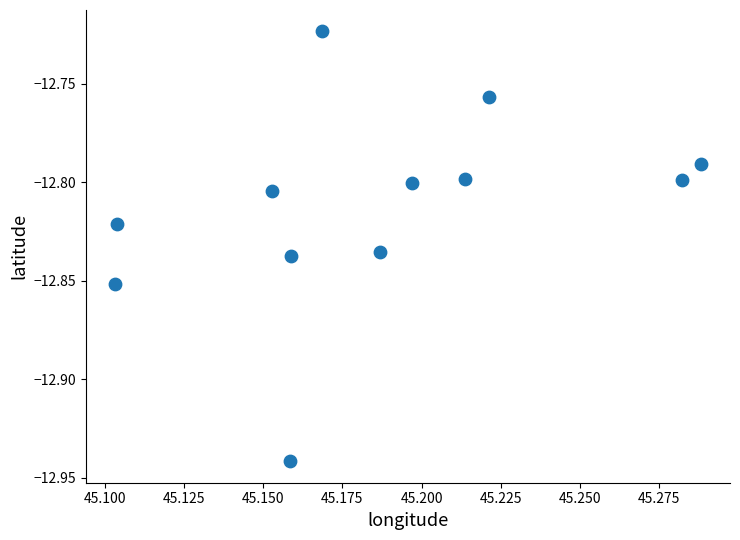

What is the average X value?

45.2